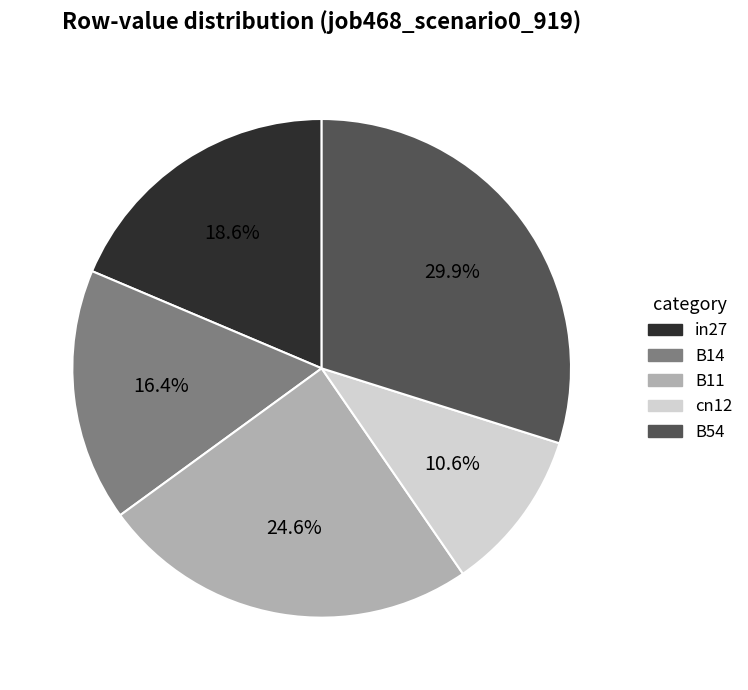

To the nearest percent, what is the combined percentage of in27 and cn12?

29%